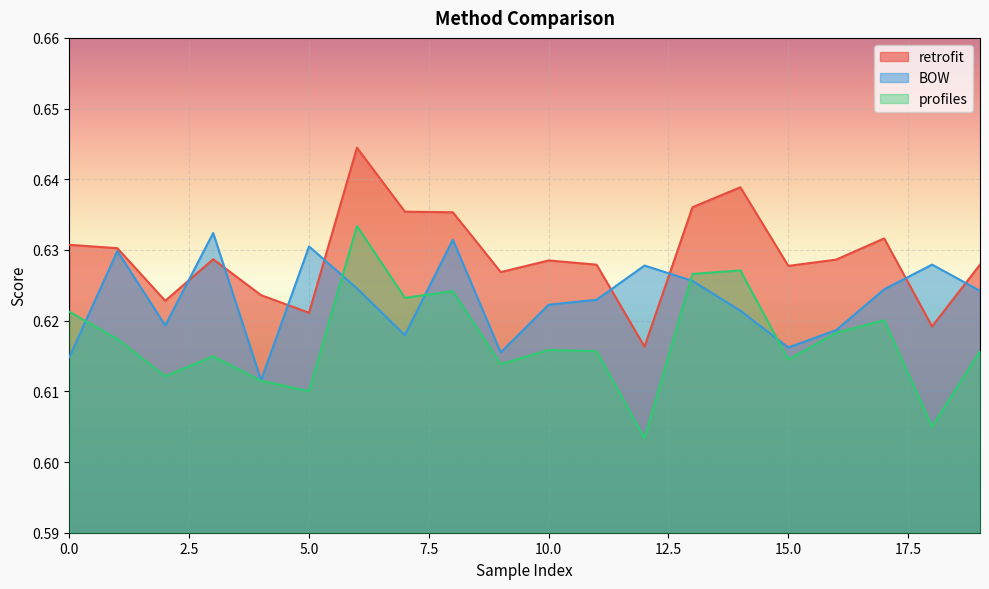

Which series changed the most between 9 and 10?

BOW